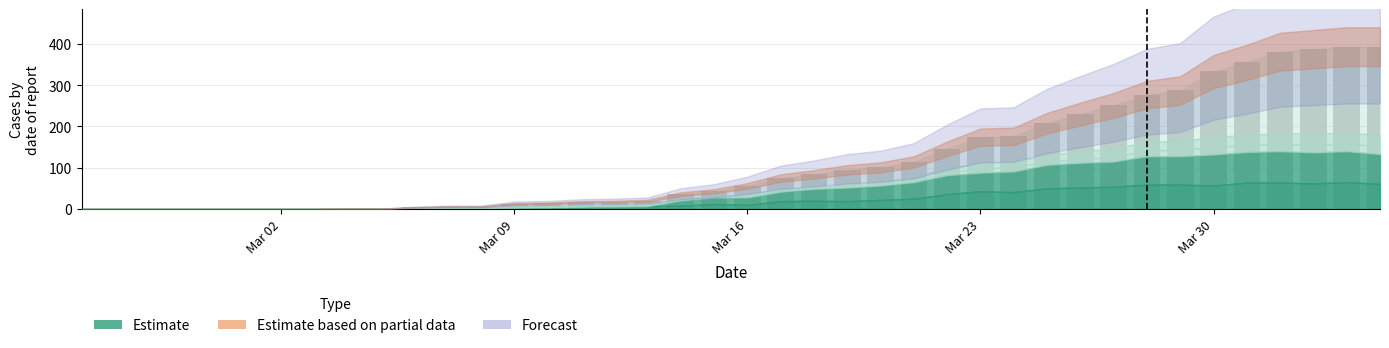

What is the greatest value displayed?

393